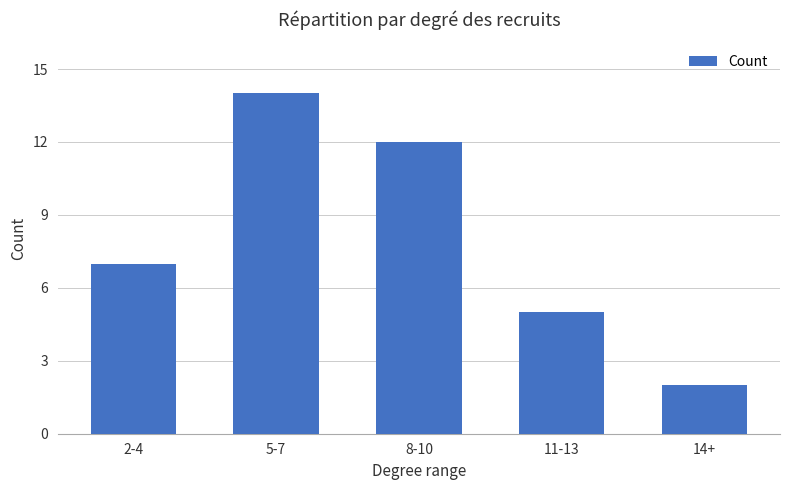

What is the average value?

8